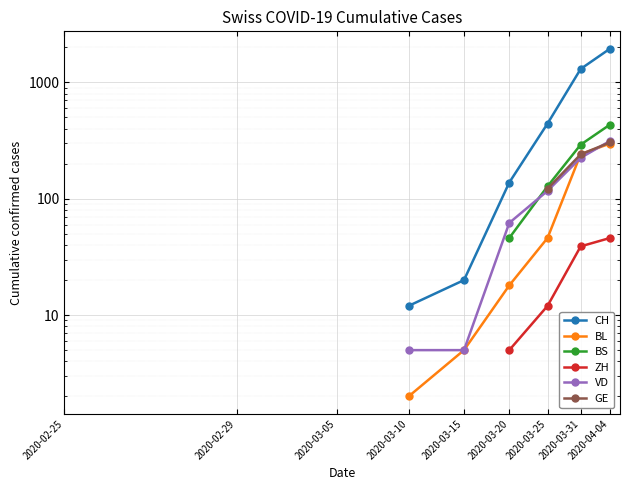

True or false: GE and VD cross at least once.

True